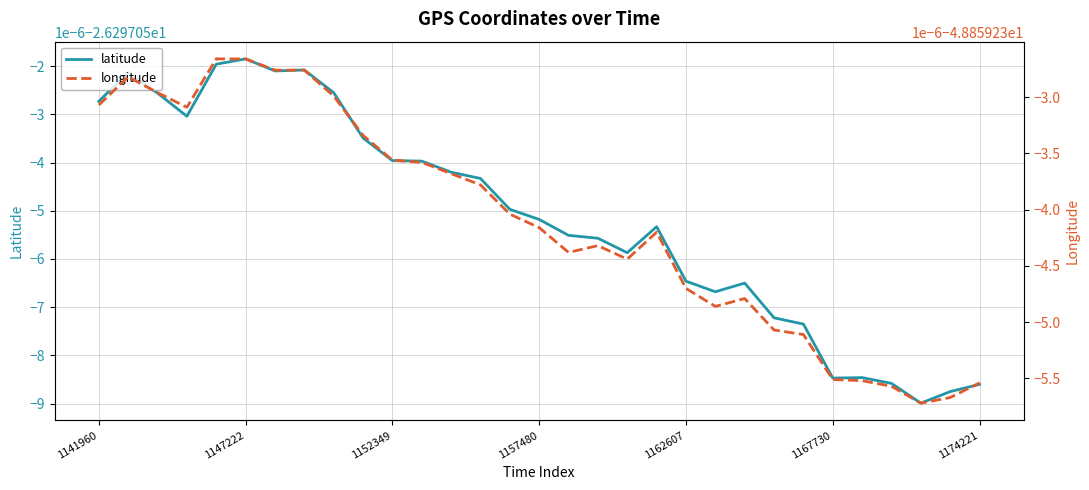

Is it true that longitude equals -48.9 at 21?

True